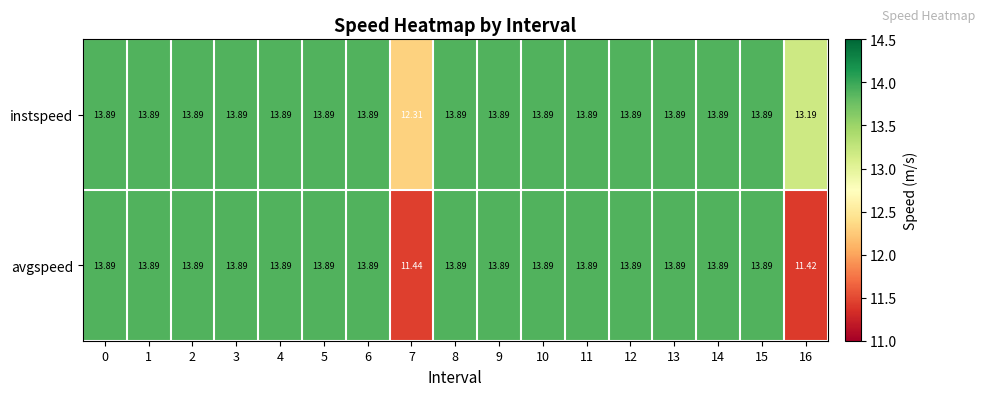

Which series has the largest total across all categories?

instspeed